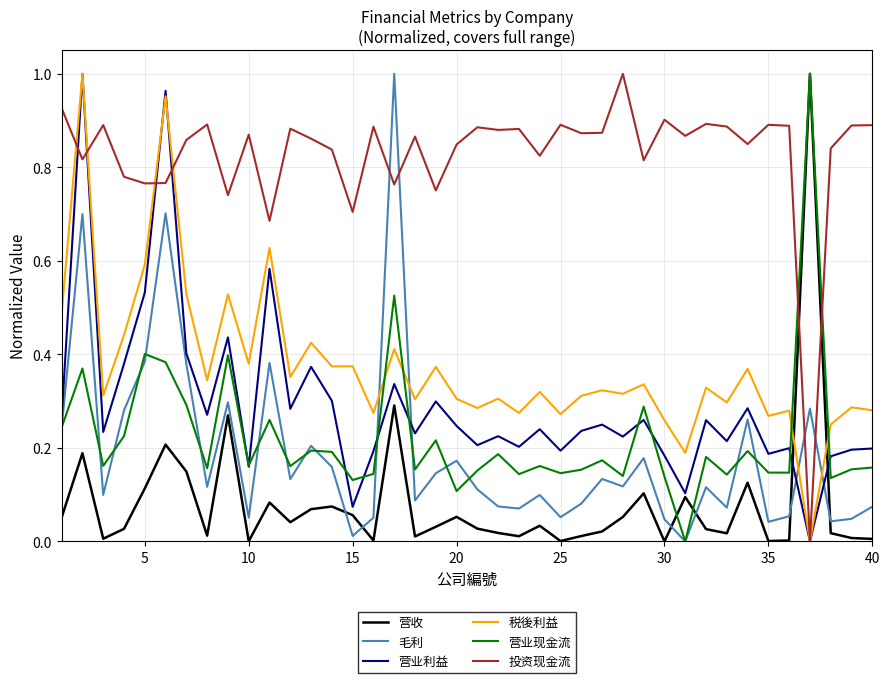

What are all the series names shown in the legend?

营收, 毛利, 营业利益, 税後利益, 营业现金流, 投资现金流